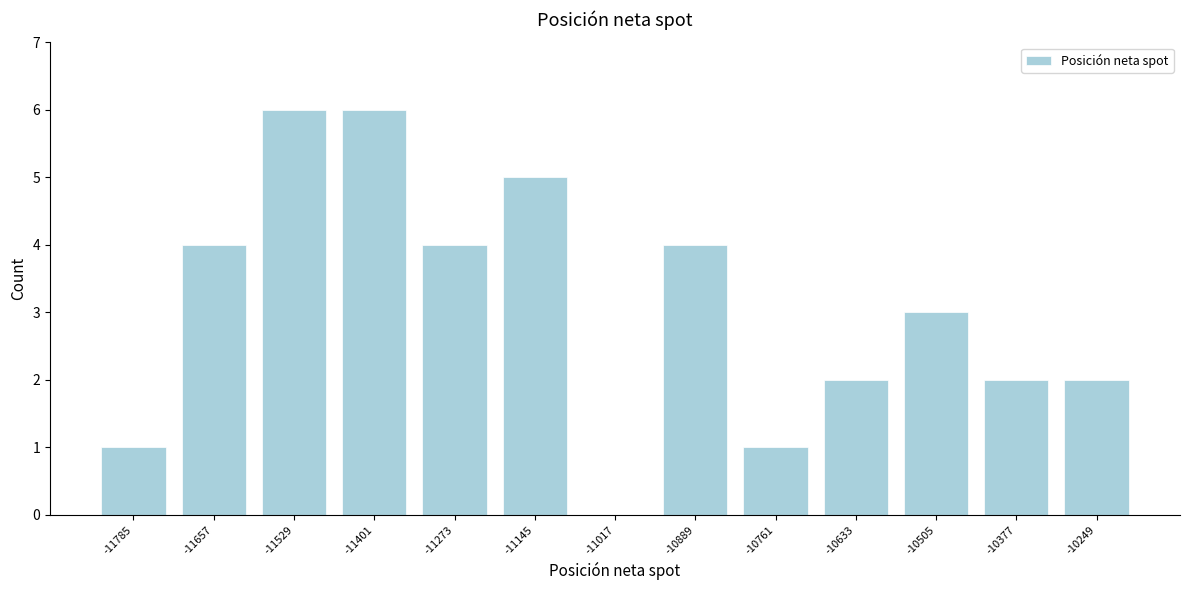

Reading right to left, list all the values displayed in this chart.

-10249=2	-10377=2	-10505=3	-10633=2	-10761=1	-10889=4	-11017=0	-11145=5	-11273=4	-11401=6	-11529=6	-11657=4	-11785=1